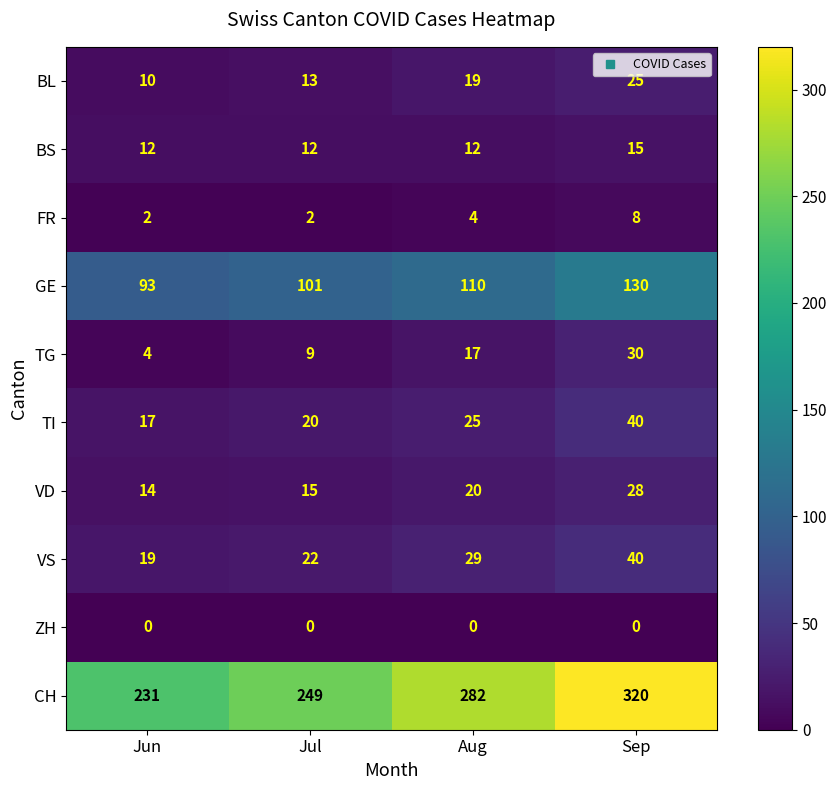

Which series changed the most between Jun and Jul?

CH